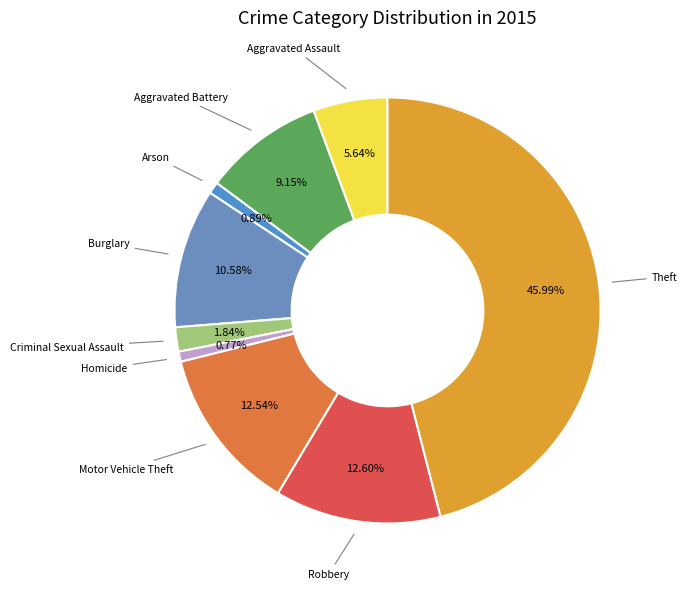

True or false: Robbery accounts for 25% of the total.

False